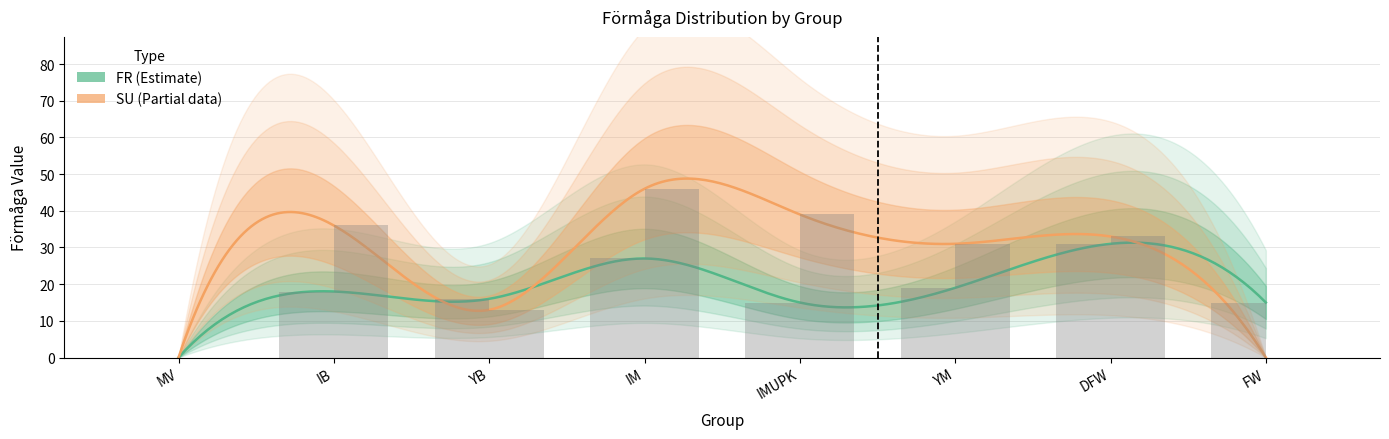

Is the value of FR at MV greater than the value of SU at YB?

No